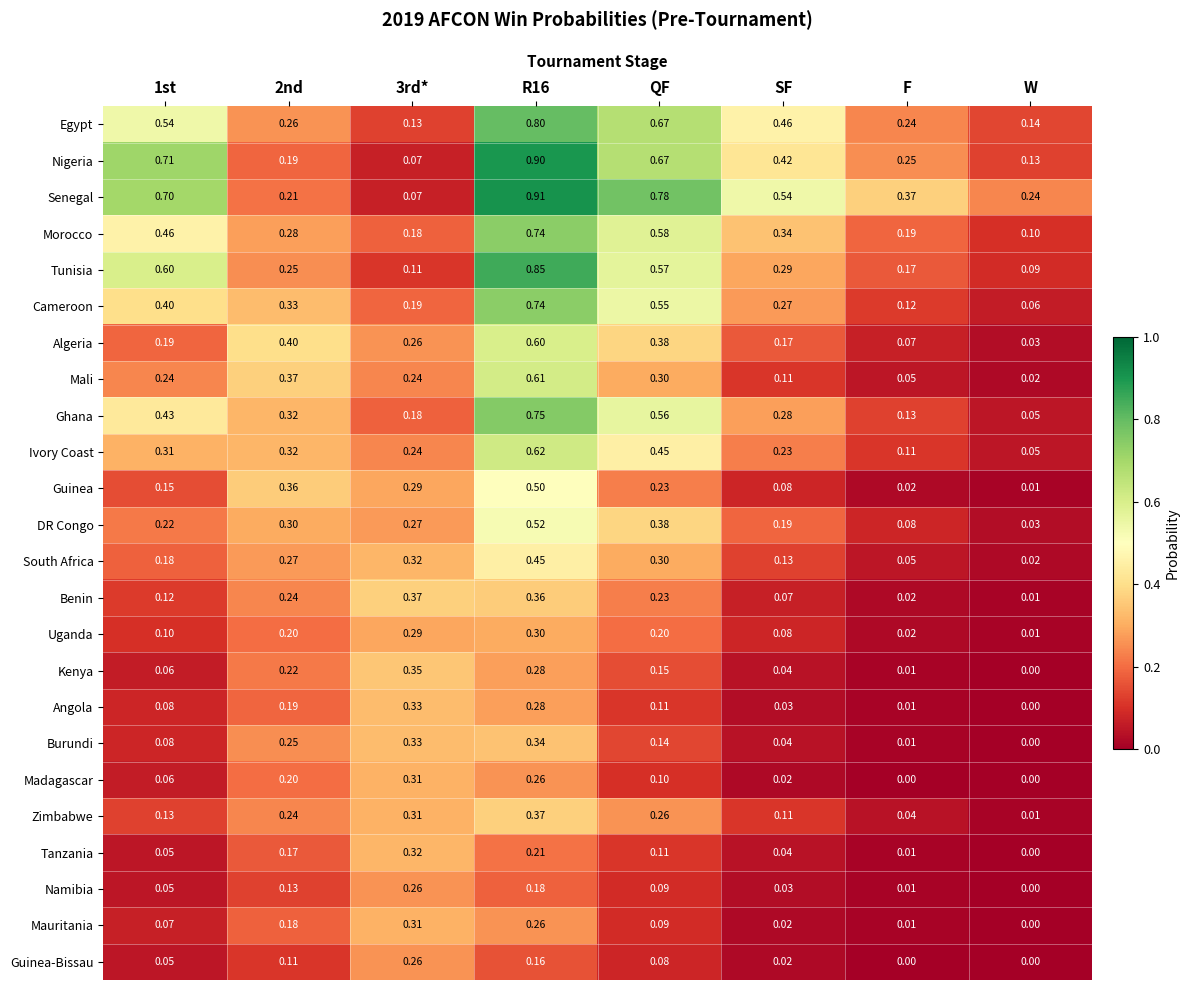

Between F and W, which series saw the biggest shift?

Senegal